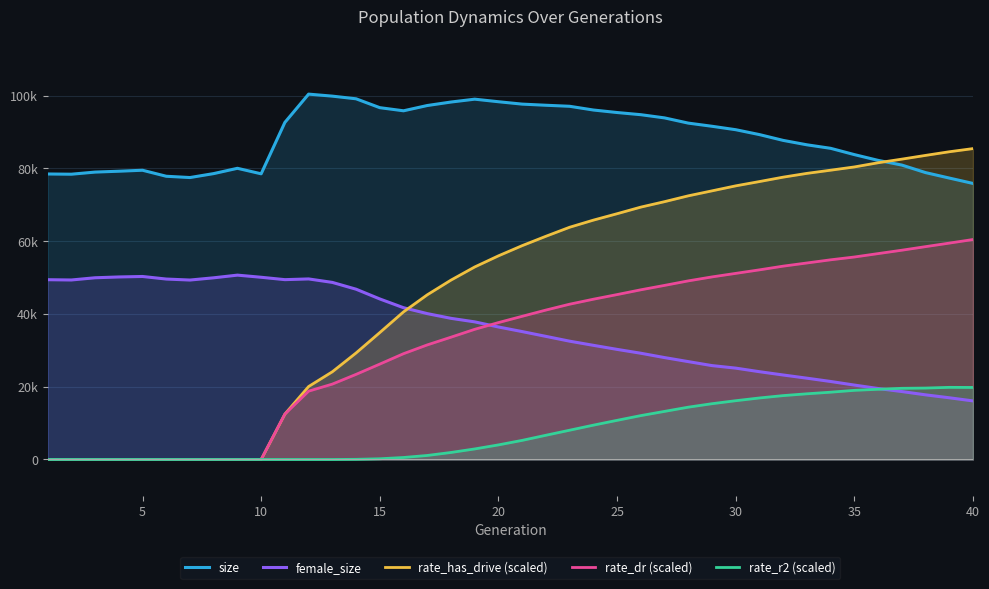

Which series has the widest spread of values?

rate_has_drive (scaled)